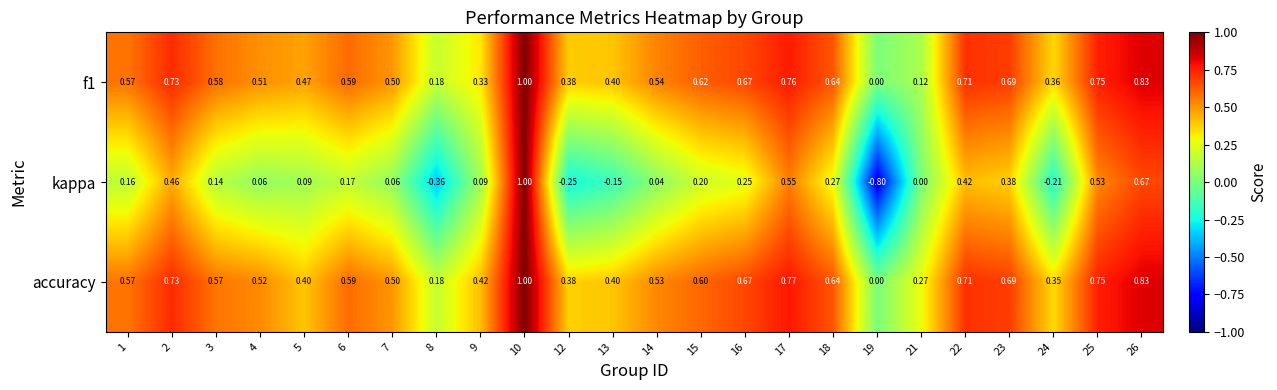

Is the value of accuracy at 18 greater than the value of f1 at 21?

Yes